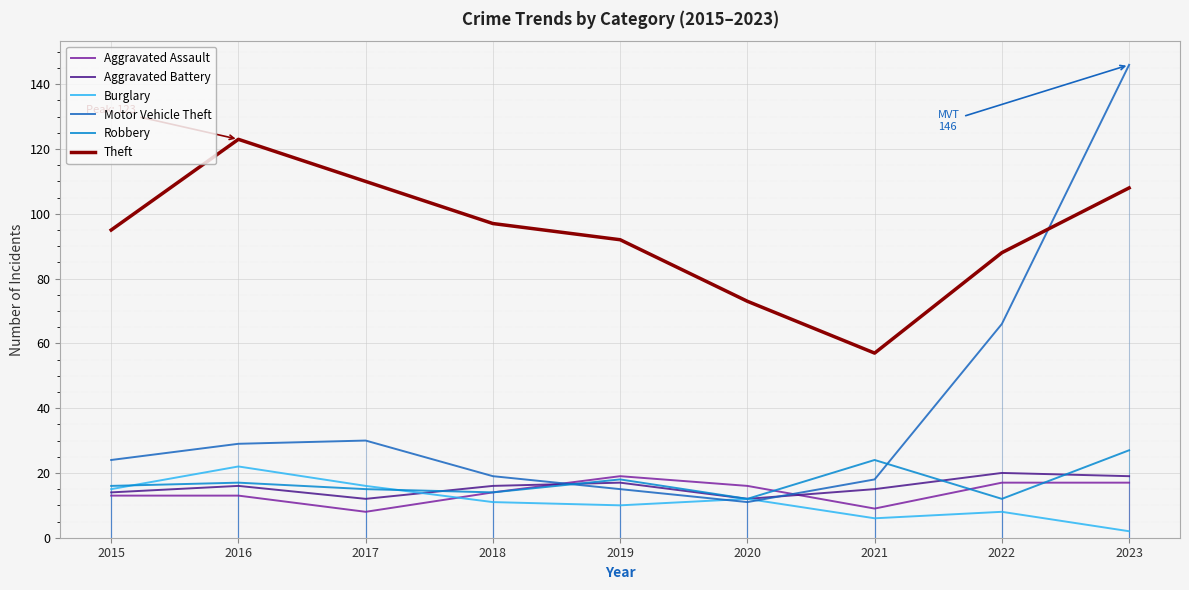

Rank the series by their maximum value, from lowest to highest.

Aggravated Assault, Aggravated Battery, Burglary, Robbery, Theft, Motor Vehicle Theft